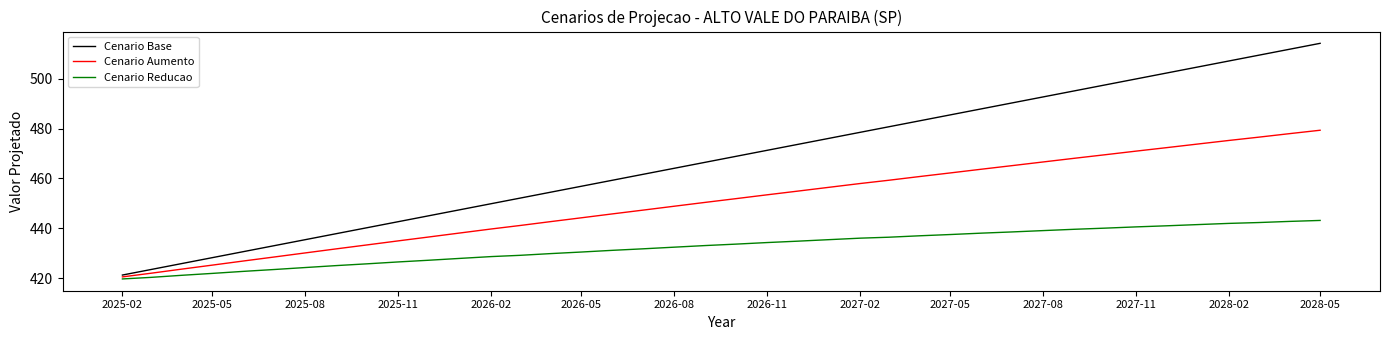

Which series has the largest range (max minus min)?

Cenario Base